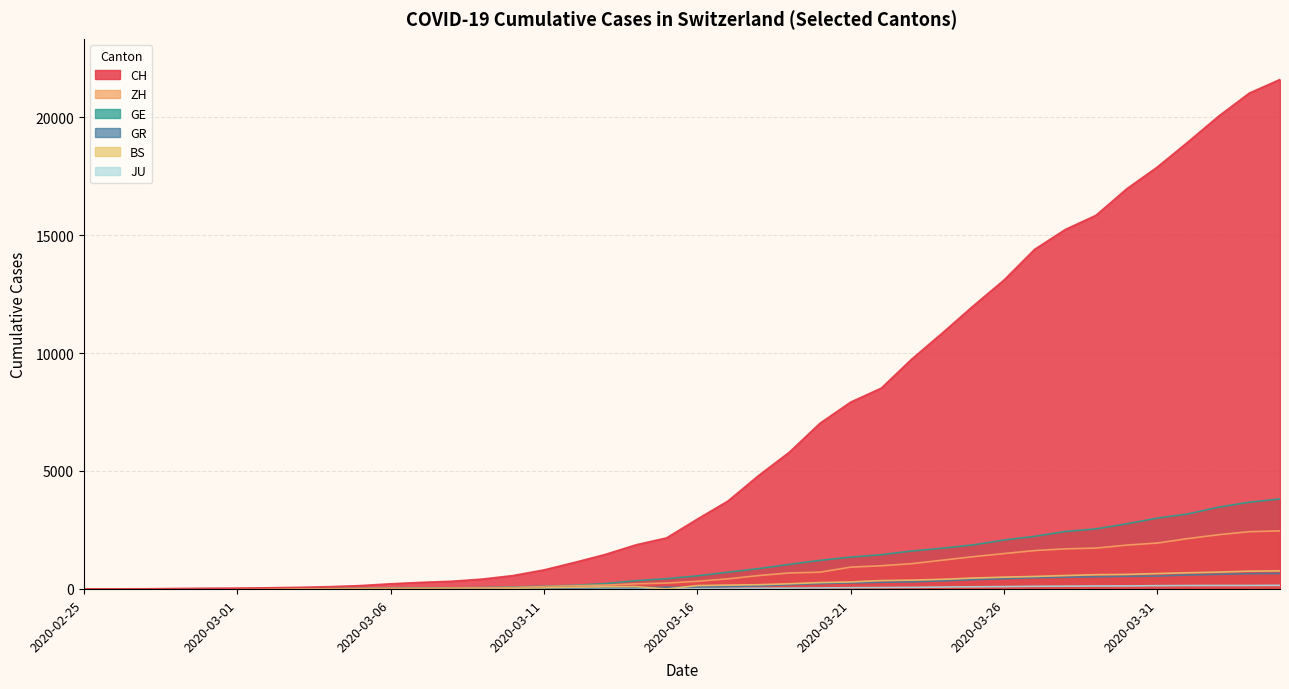

The GR series shows 135 at 2020-03-23. True or false?

False